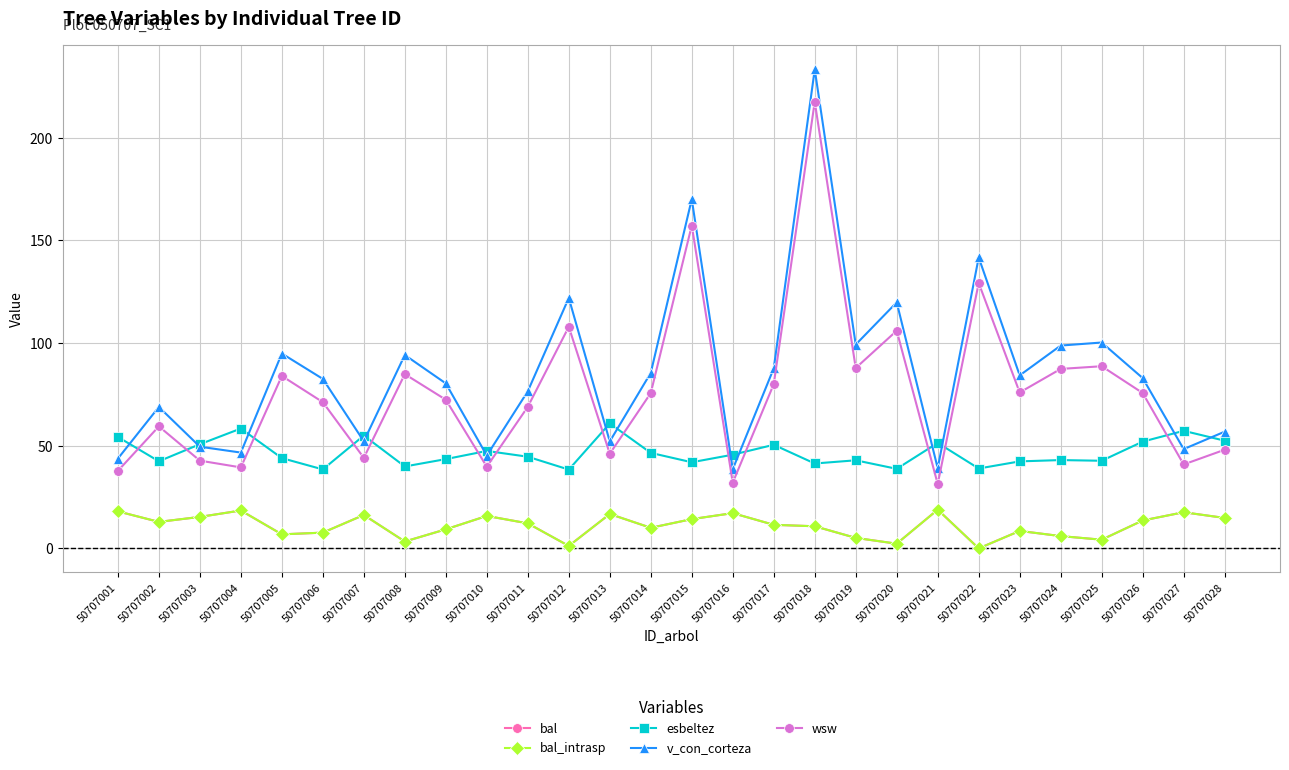

Which category has the lowest value across all series?

50707022